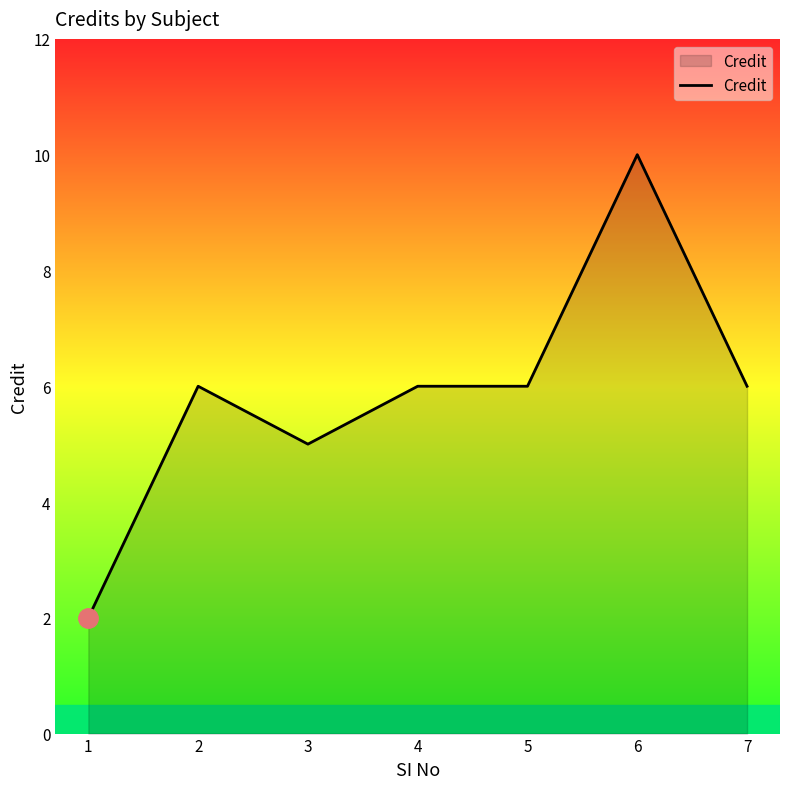

Reading left to right, transcribe all the data shown in this chart.

2	6	5	6	6	10	6